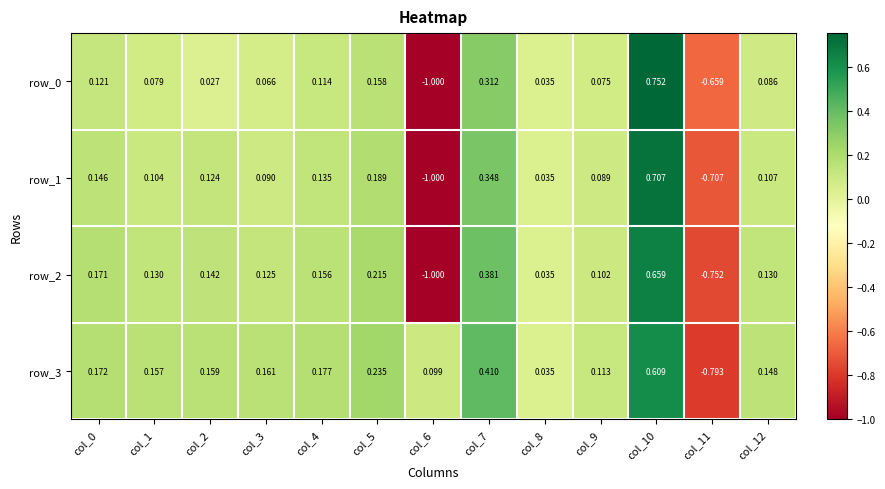

Is the value of row_1 at col_7 greater than the value of row_3 at col_9?

Yes